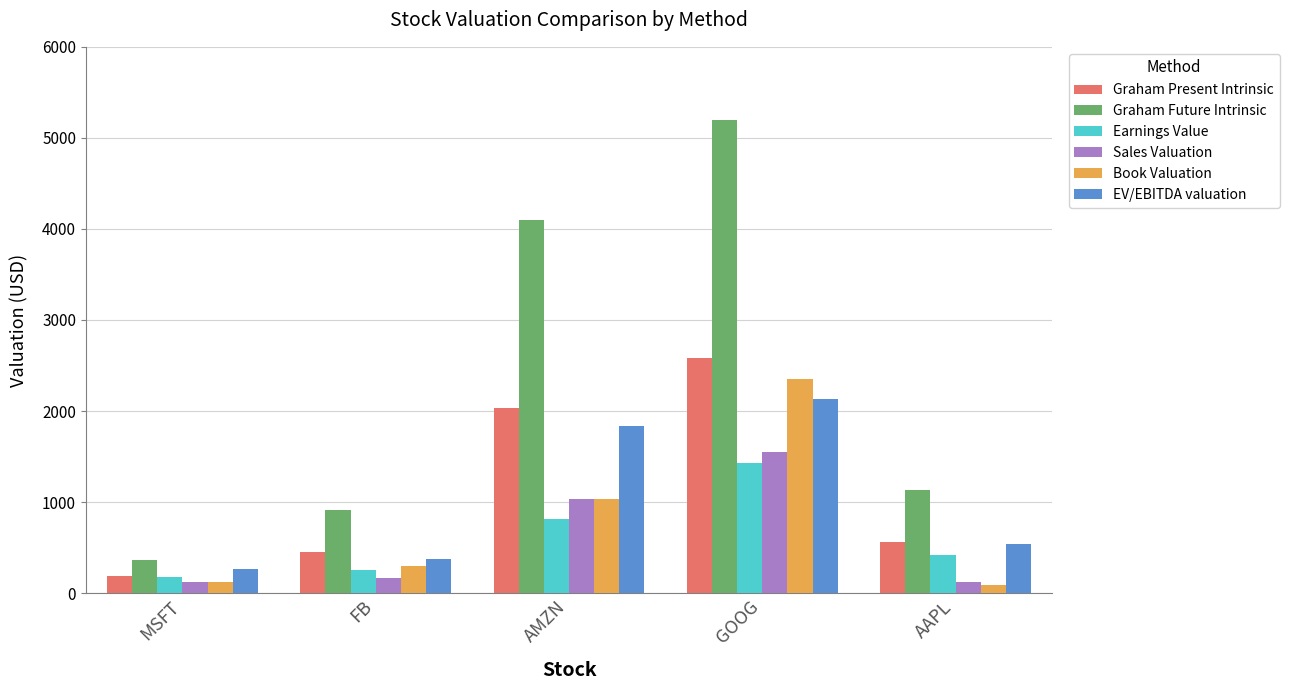

True or false: EV/EBITDA valuation has a value of 1837.2 at AMZN.

True